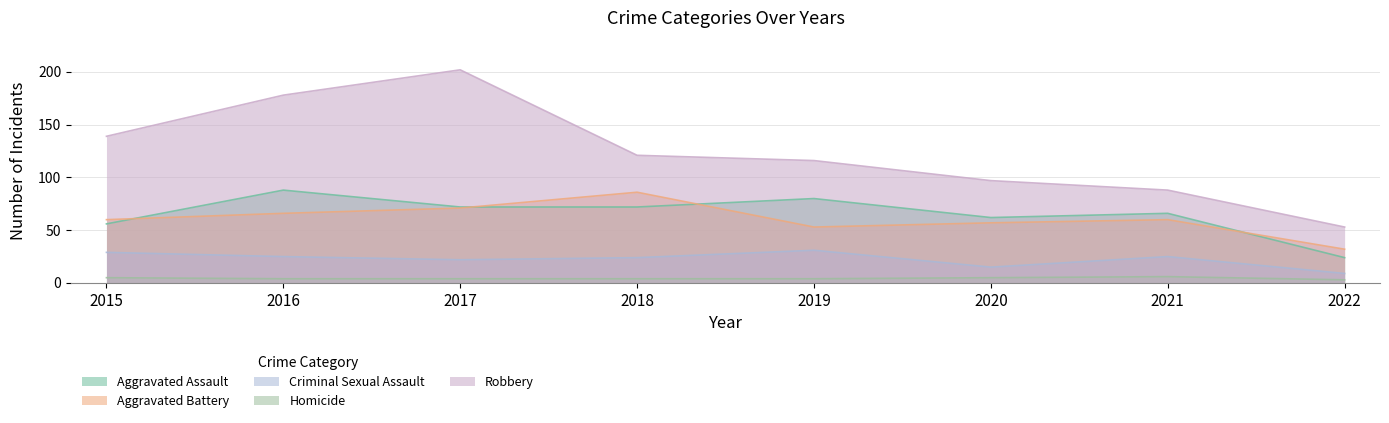

What is the difference between the second highest and minimum values in the Aggravated Battery series?

39